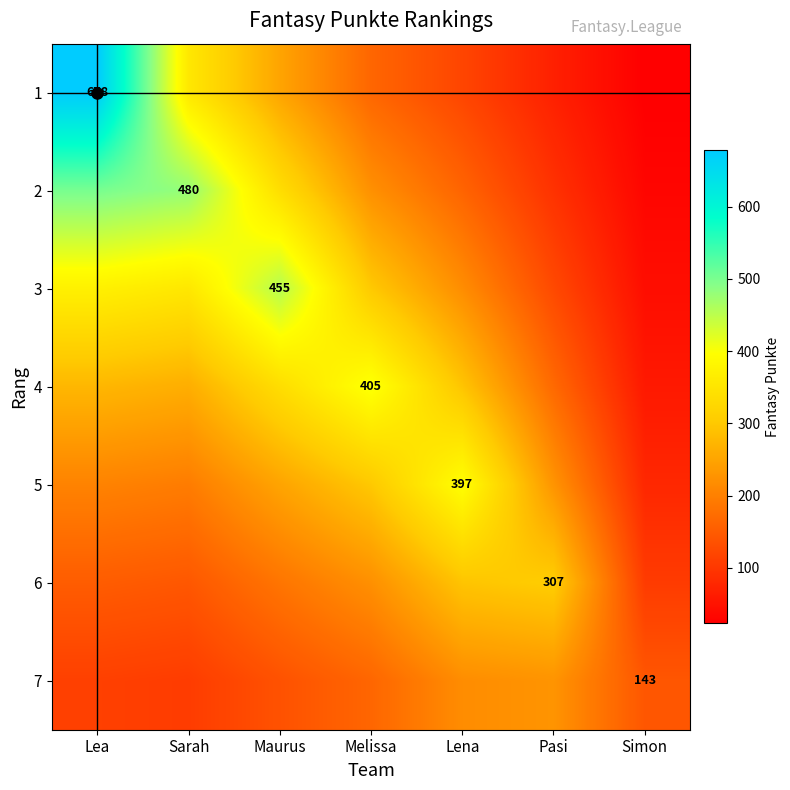

Rank the series by their maximum value, from lowest to highest.

7, 6, 5, 4, 3, 2, 1